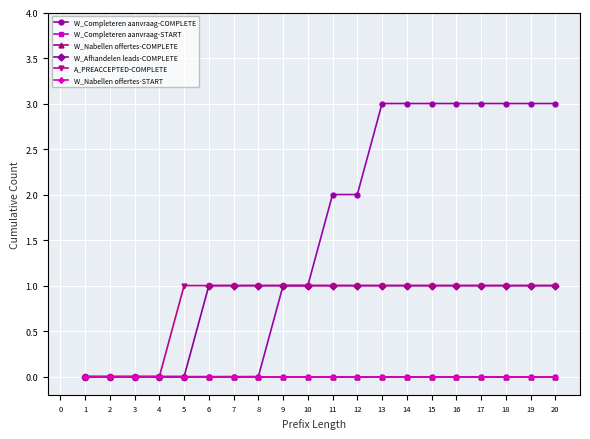

Is this an area chart (filled region under the line)?

No